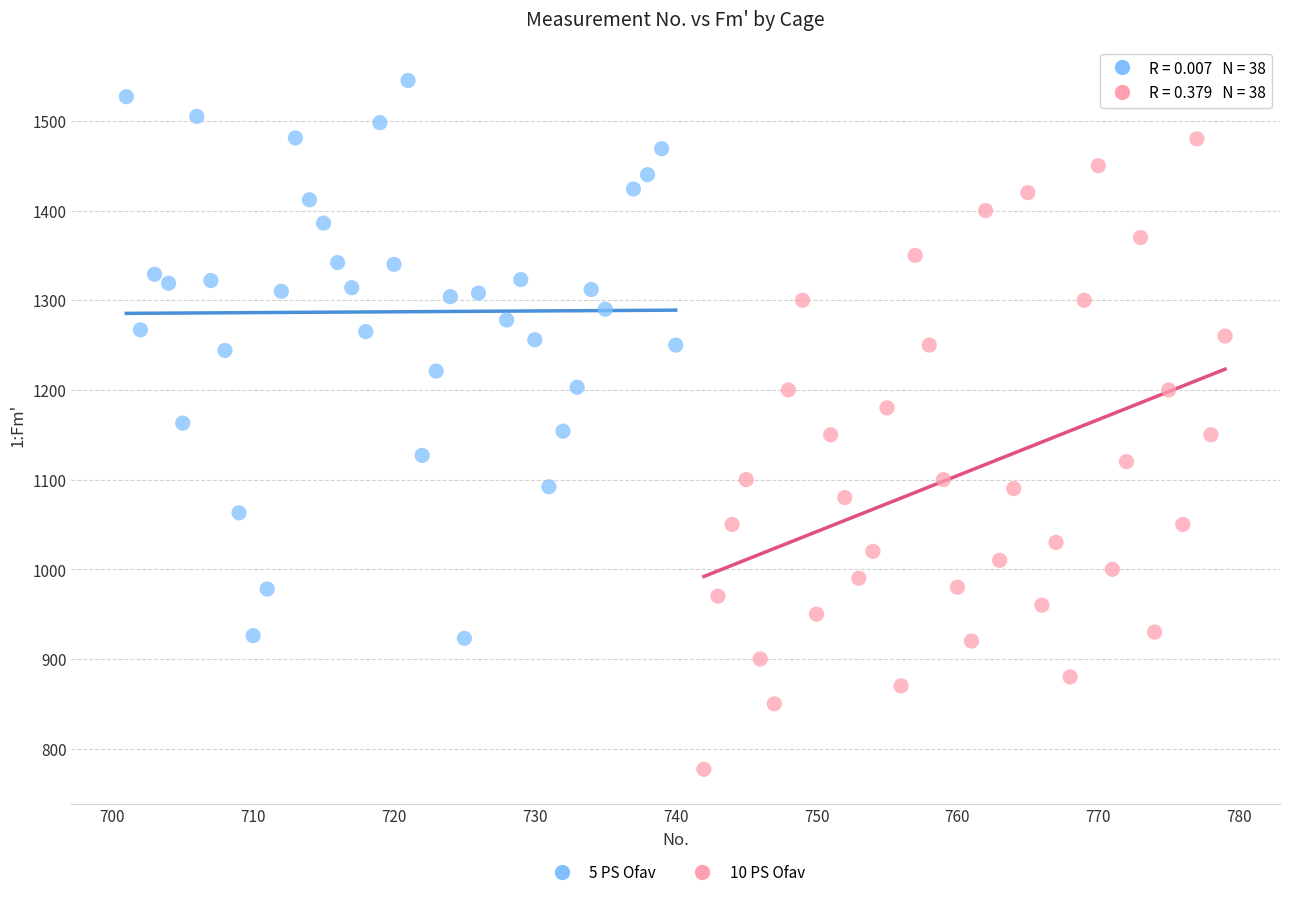

Which series reaches the maximum Y coordinate?

5 PS Ofav